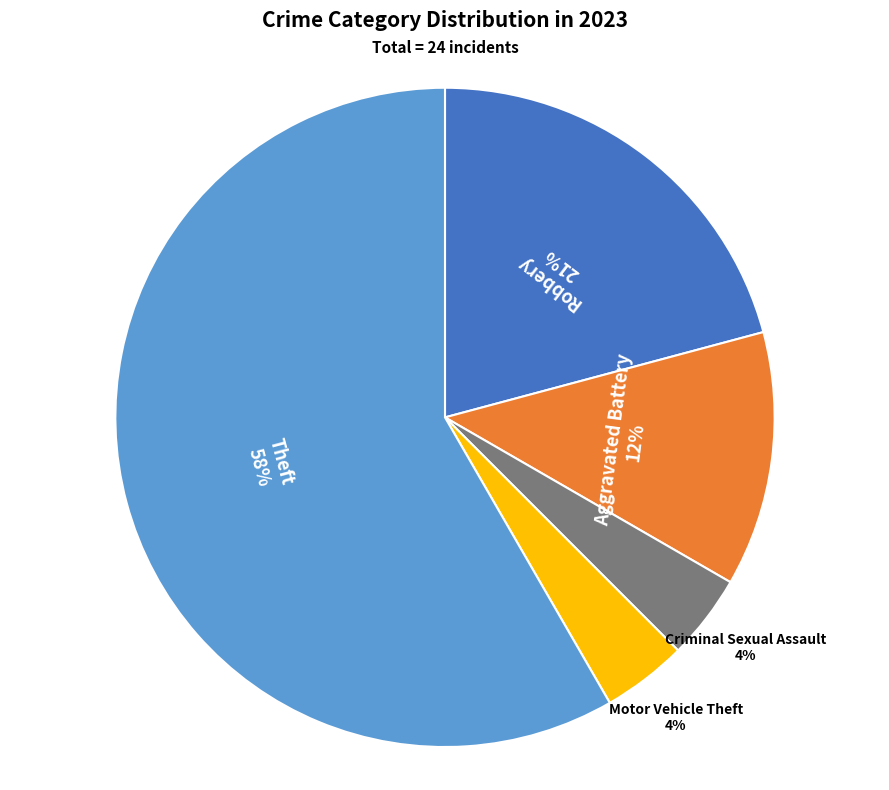

Combined, do Aggravated Battery and Motor Vehicle Theft account for over 50%?

No